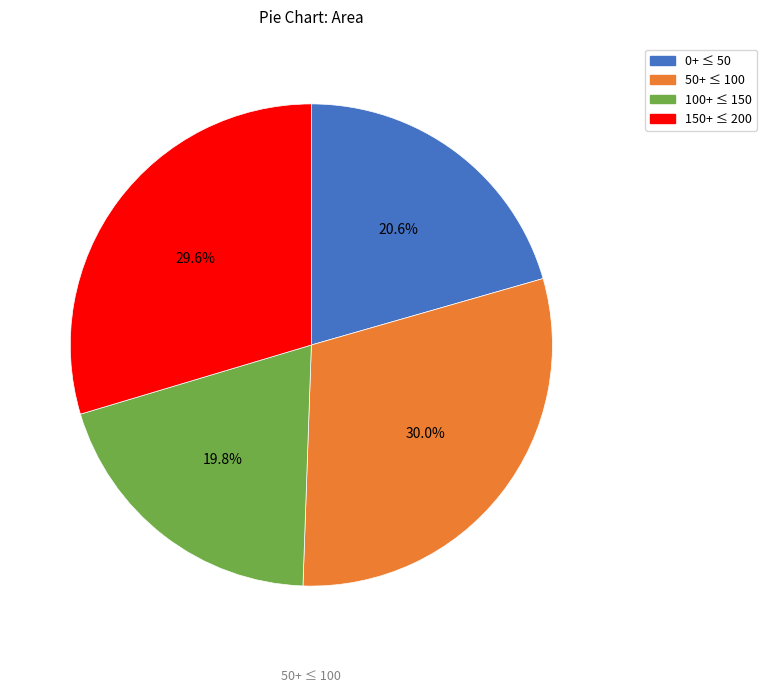

What is the ratio of the value at 0+ ≤ 50 to the value at 50+ ≤ 100?

0.7